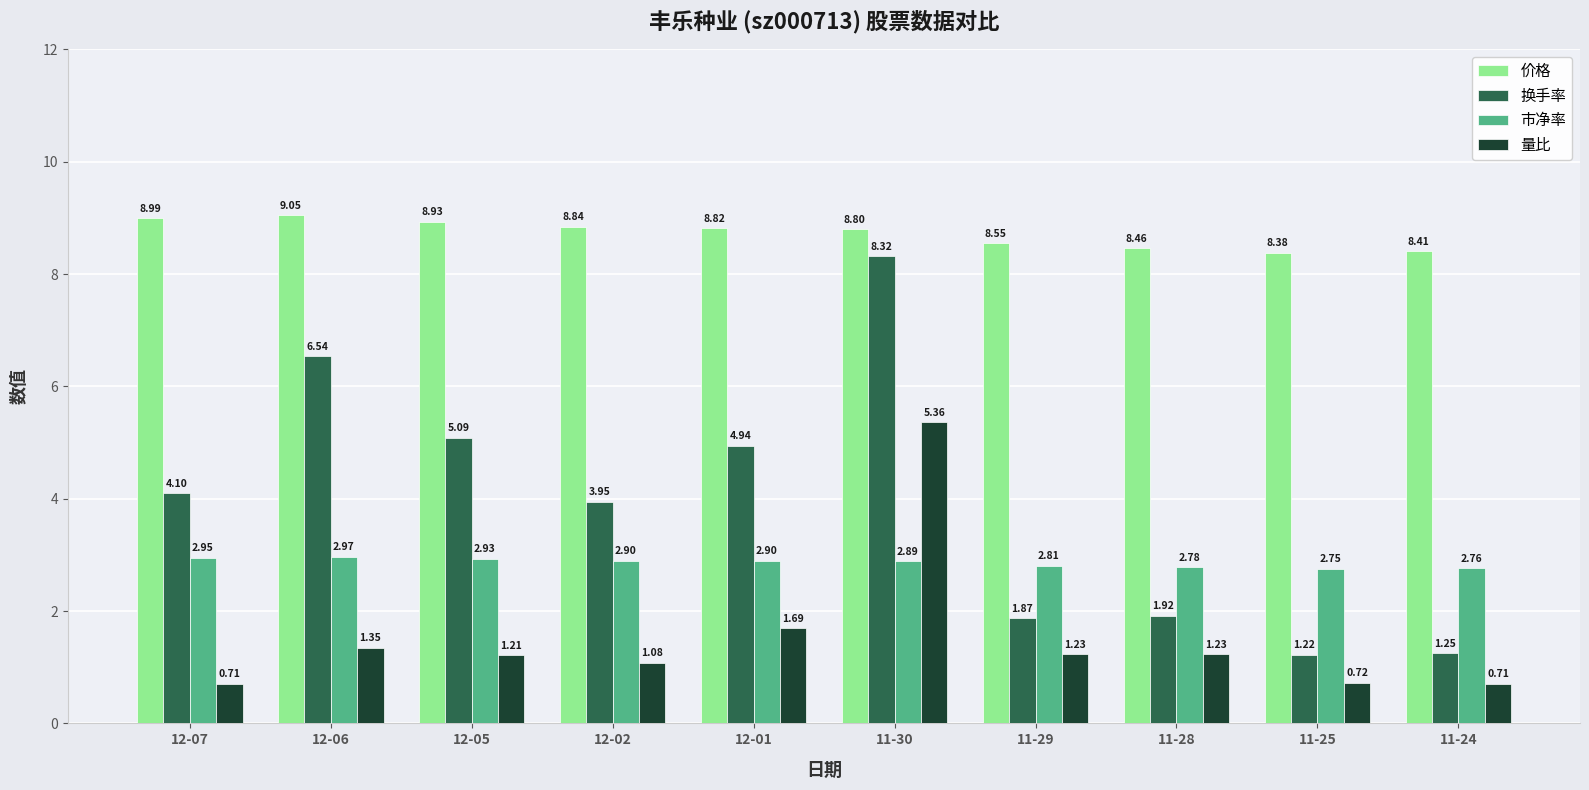

How many data points in 量比 are above 1?

7